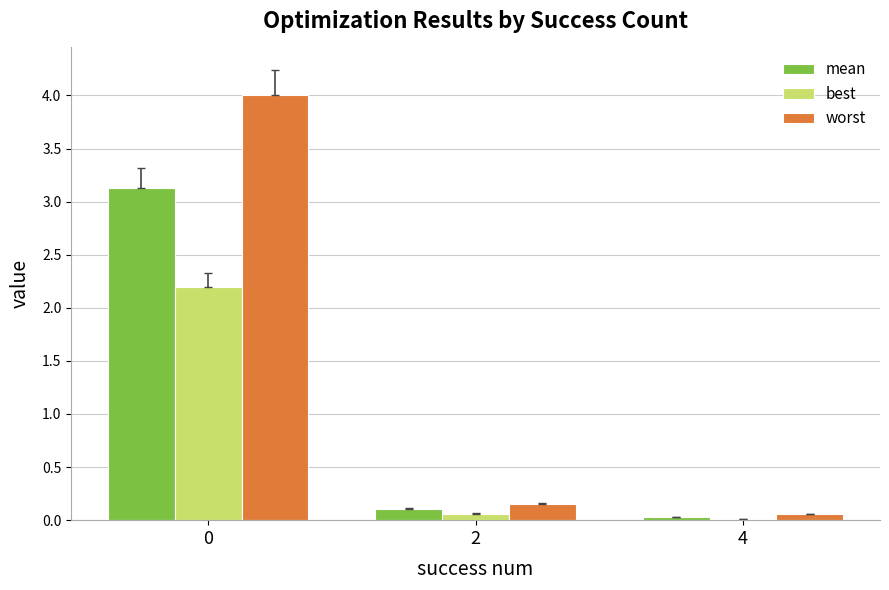

What is the sum of all best values?

2.3